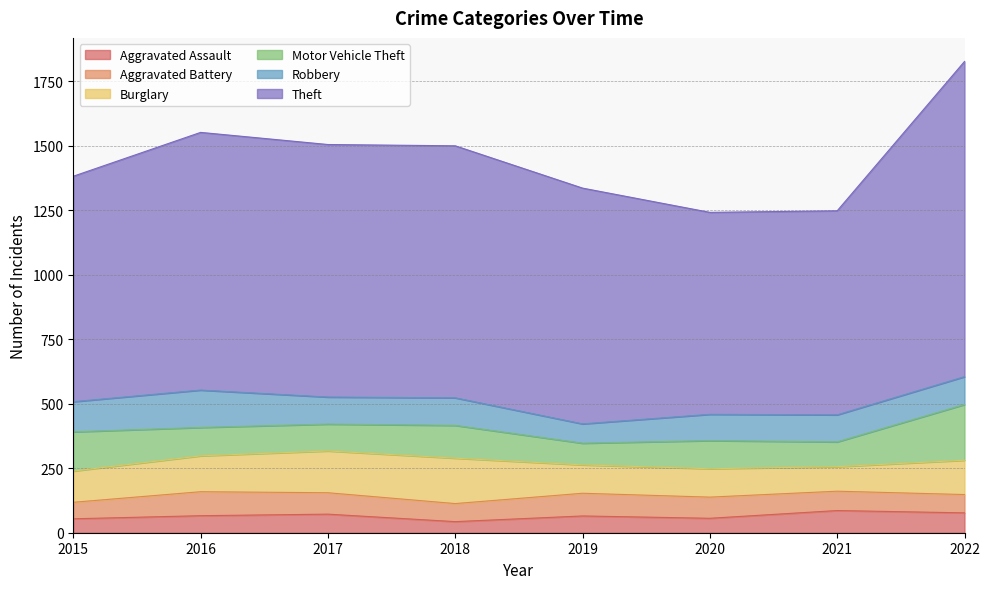

The value of Burglary at 2020 is 110. True or false?

True